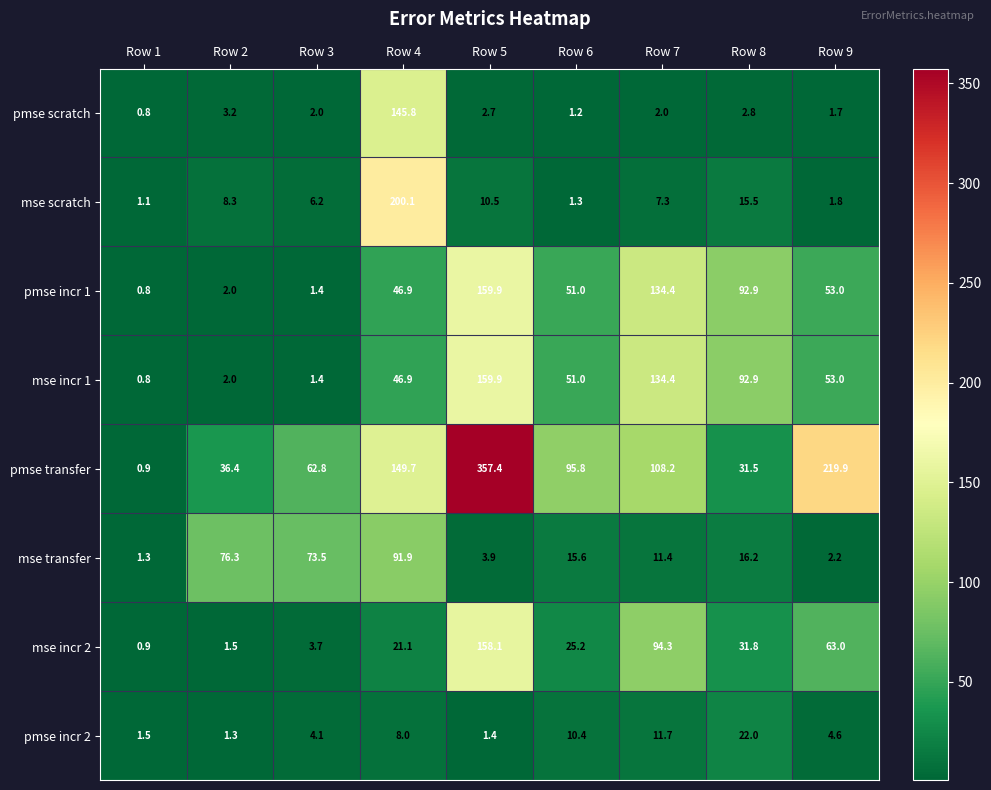

At which category does the chart reach its peak across all series?

Row 5